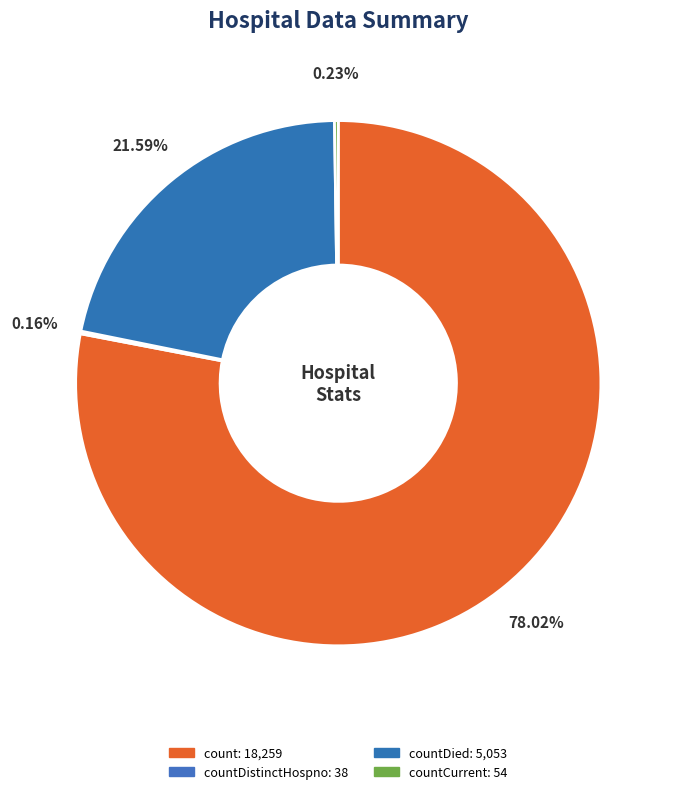

Does any single category account for the majority?

Yes